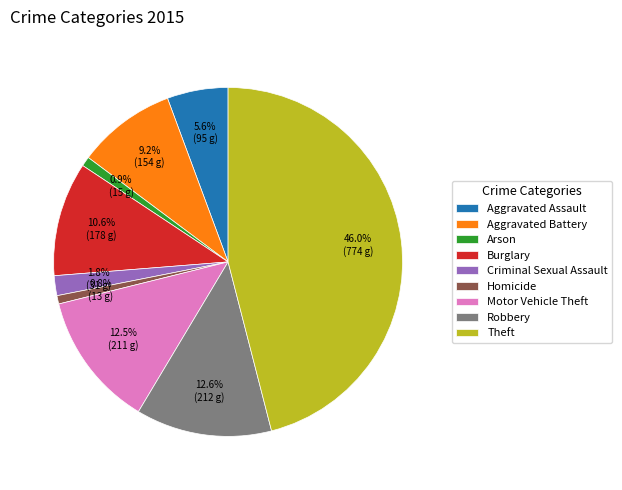

What portion of the pie excludes Arson?

99.1%